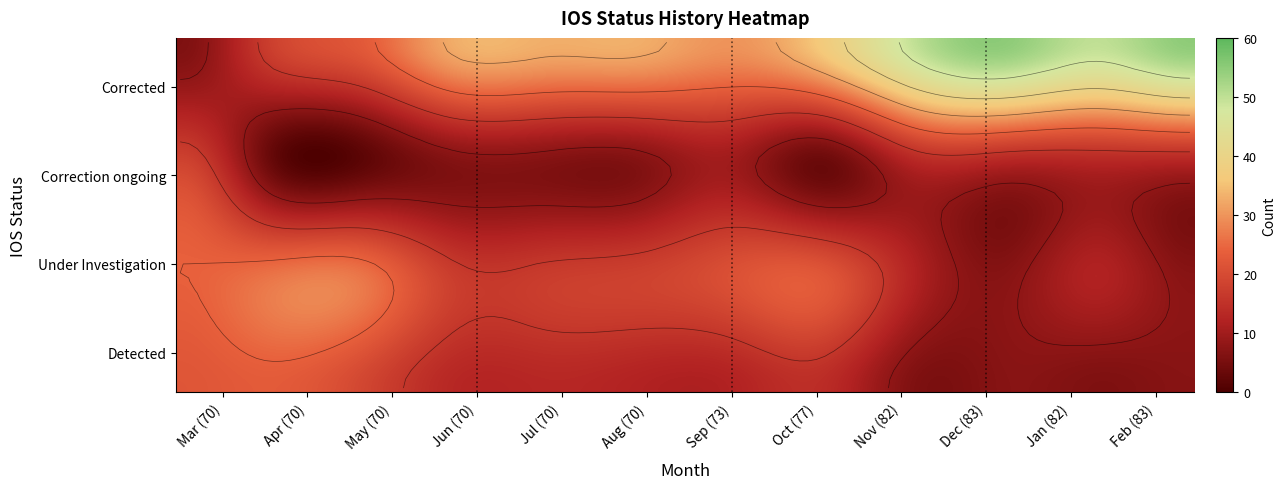

What is the average value of the Aug (70) series?

18